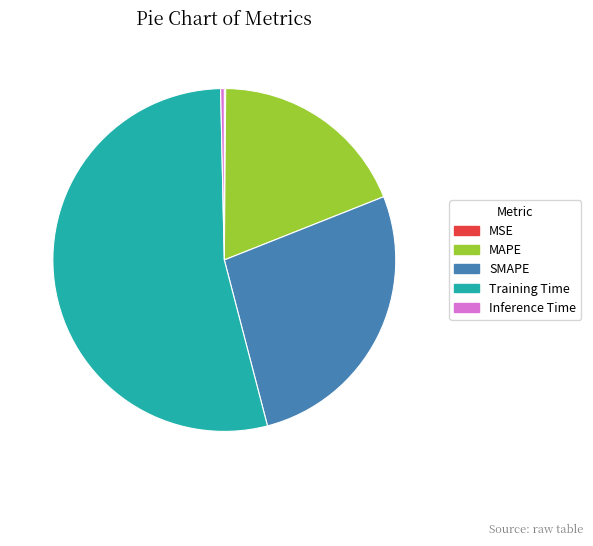

Does any single category account for the majority?

Yes